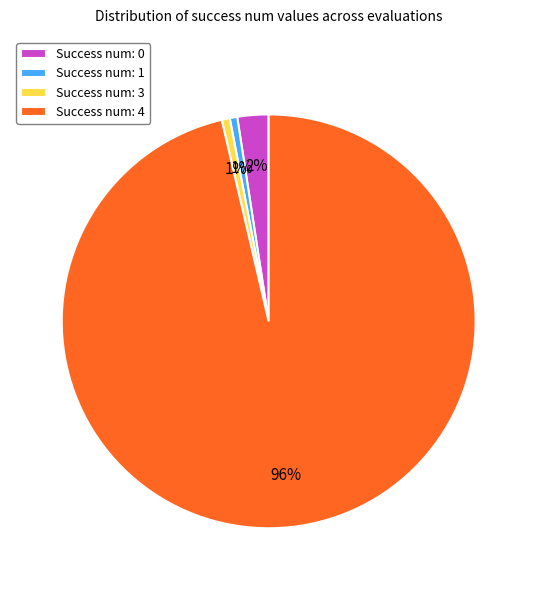

Is there any slice that represents more than half of the pie?

Yes